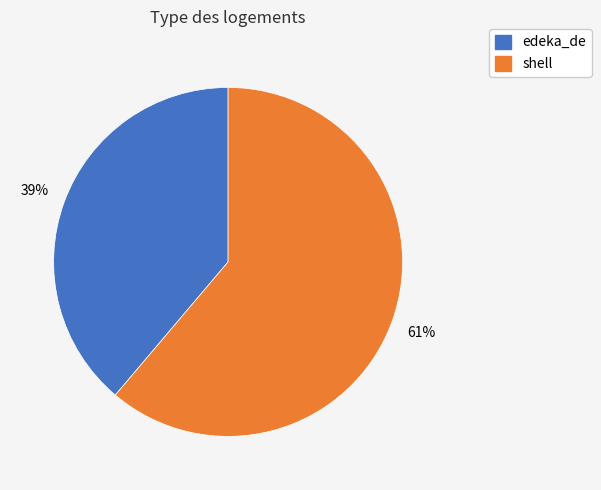

True or false: shell accounts for 61% of the total.

True